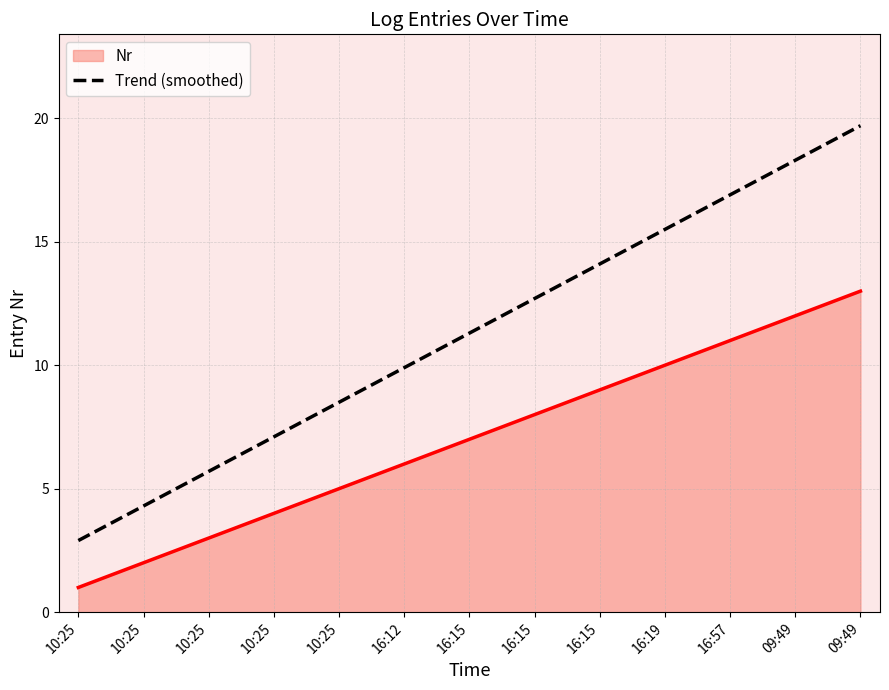

What is the average value?

7